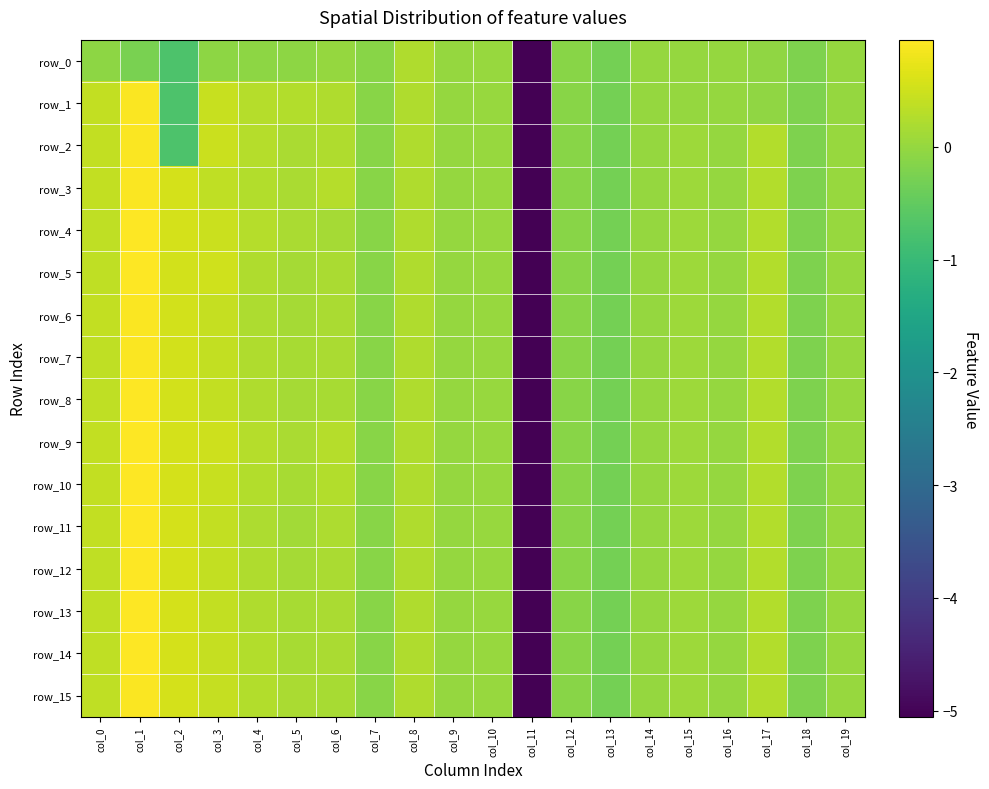

How many values in the row_6 series are below 0?

7